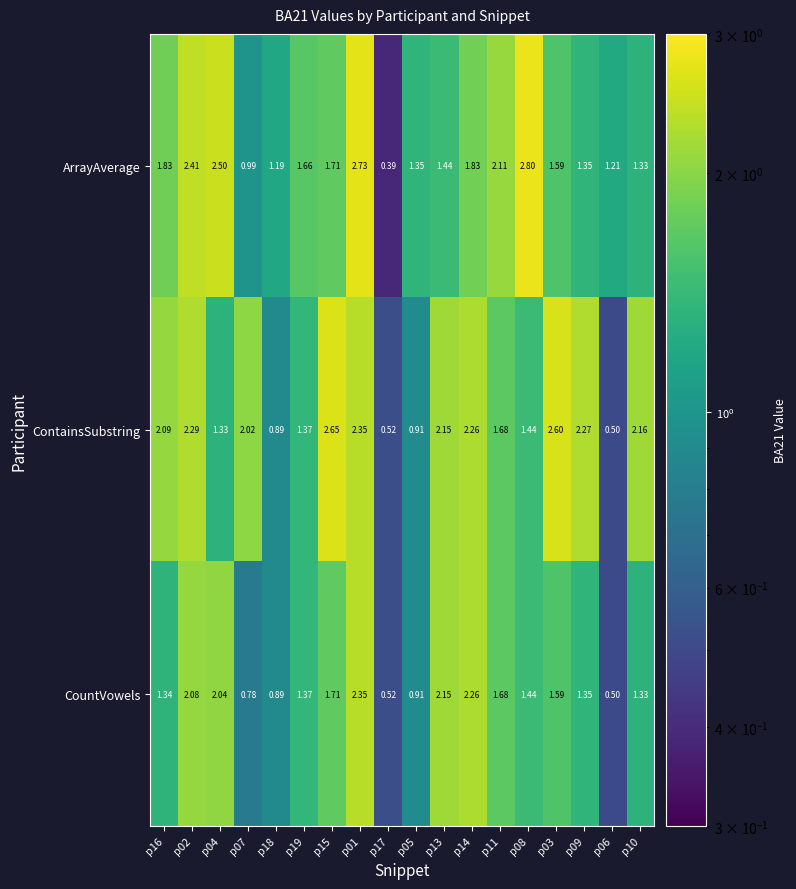

Which series has the largest total across all categories?

ContainsSubstring